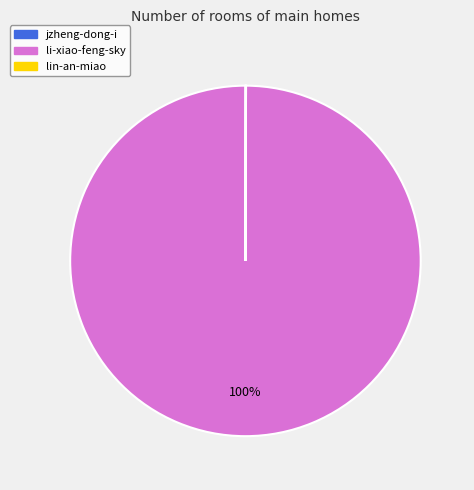

Is it true that li-xiao-feng-sky is 100% of the pie?

True